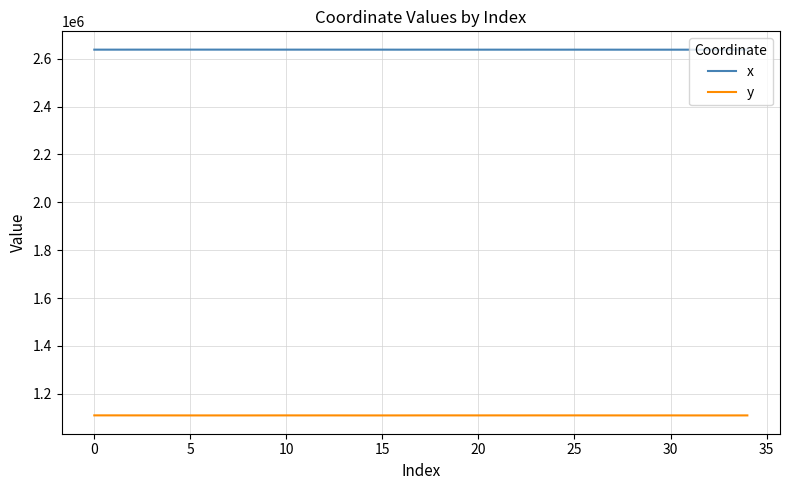

True or false: y and x intersect in this chart.

False